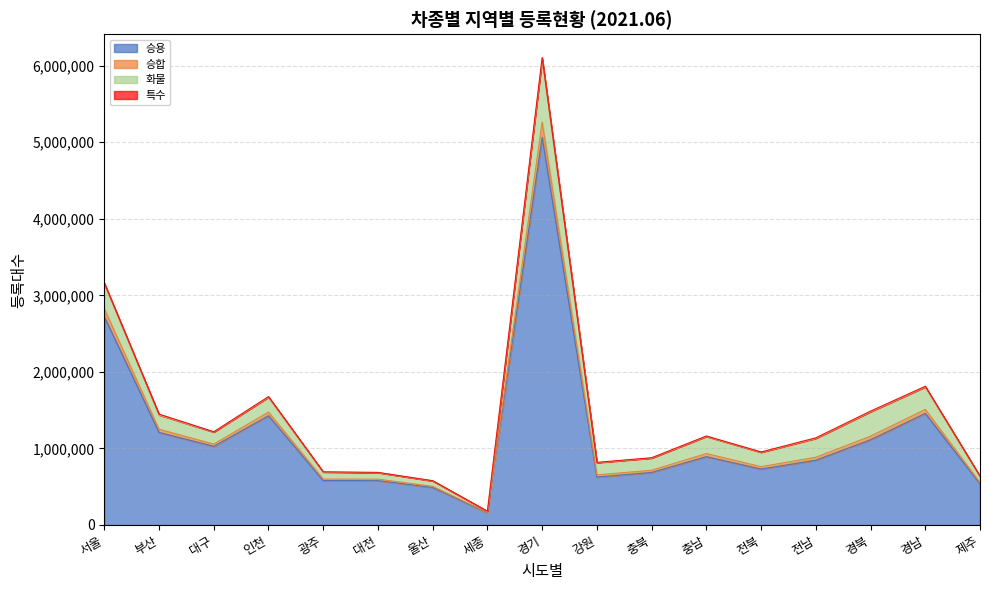

True or false: 승합 and 승용 cross at least once.

False